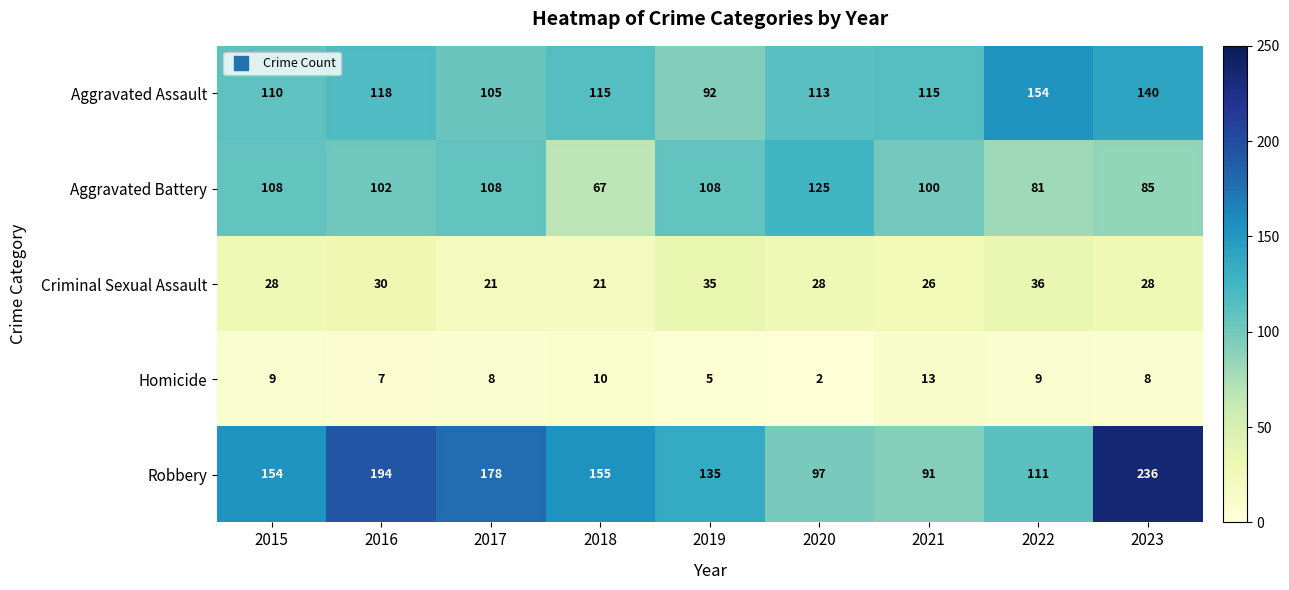

Which category has the lowest value across all series?

2020